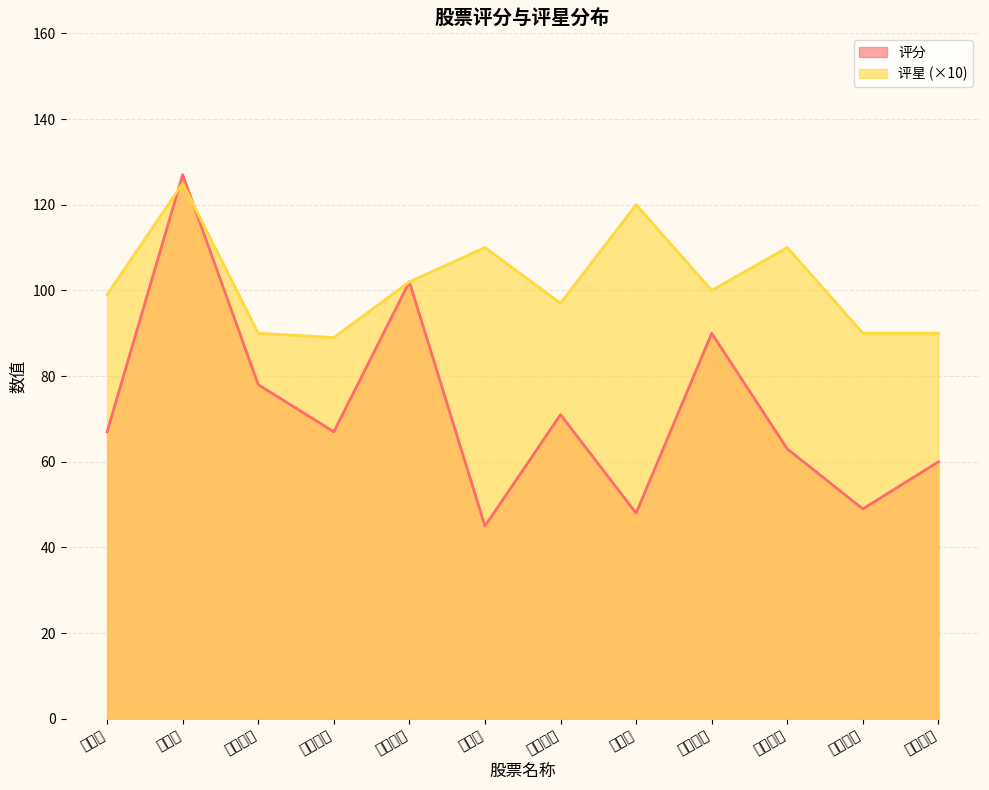

The 评星 series shows 69 at 欧派家居. True or false?

False